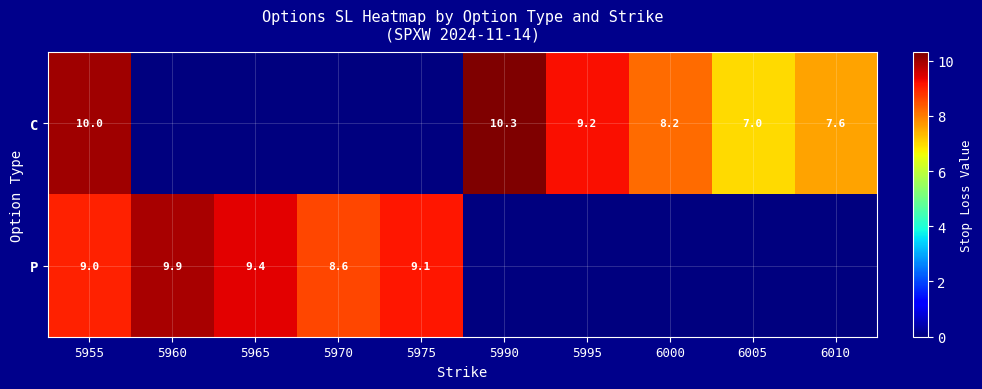

What is the total value across all series at 5965?

9.4